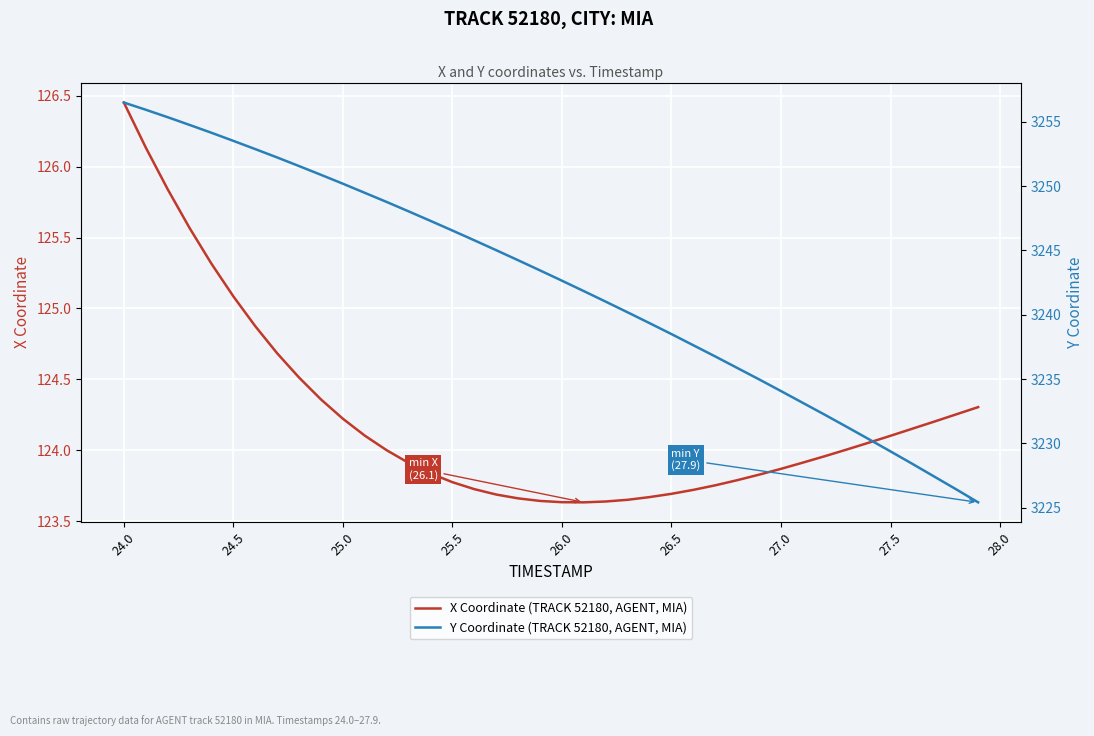

At which label does X Coordinate (TRACK 52180, AGENT, MIA) first exceed 124?

24.0